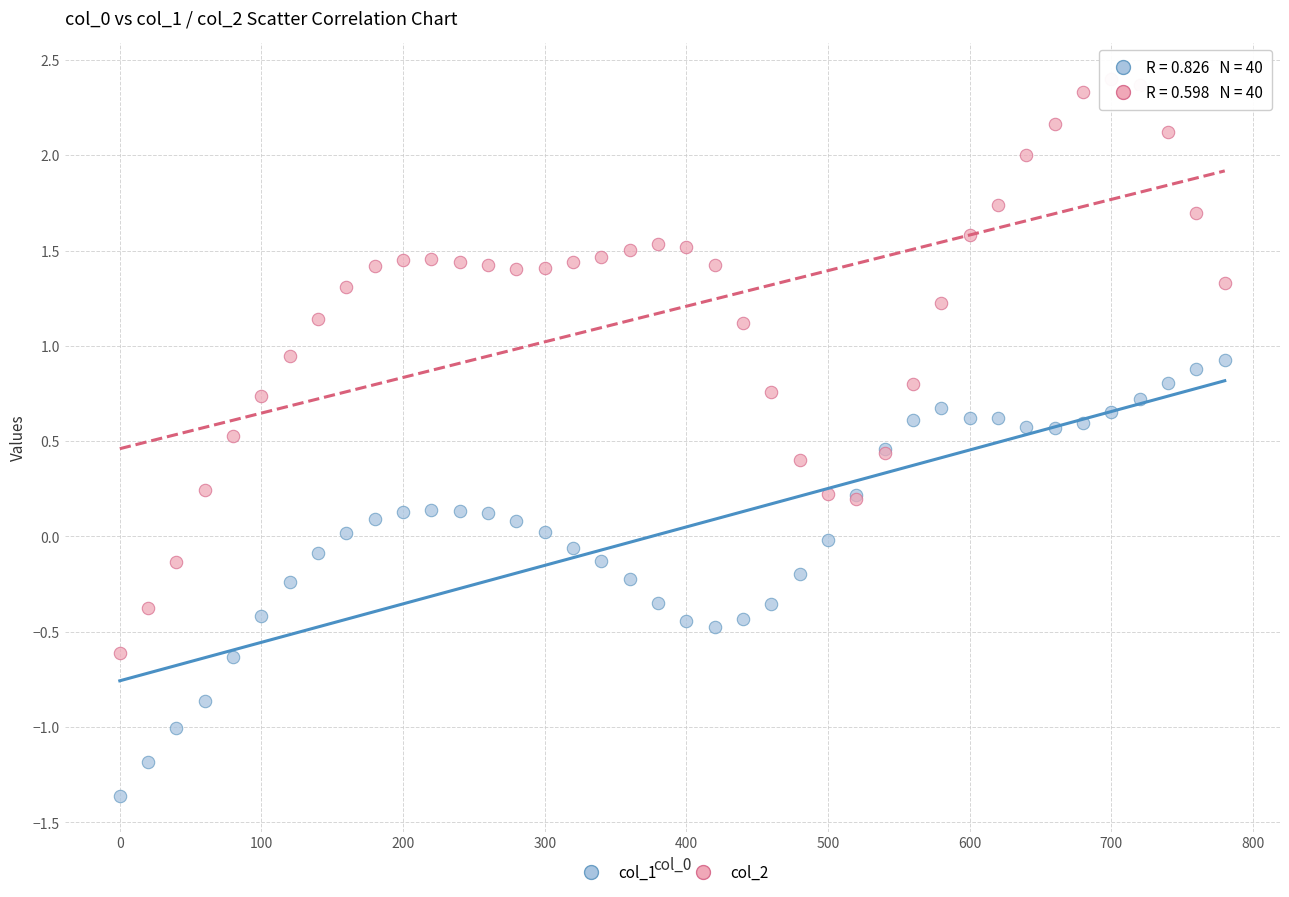

Which series reaches the maximum Y coordinate?

col_2